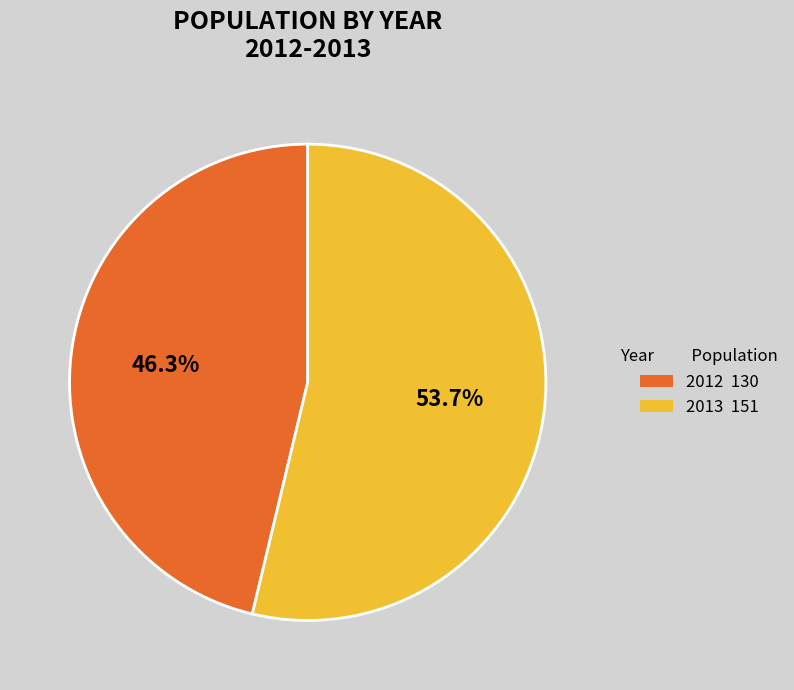

Between 2013 and 2012, which is larger?

2013